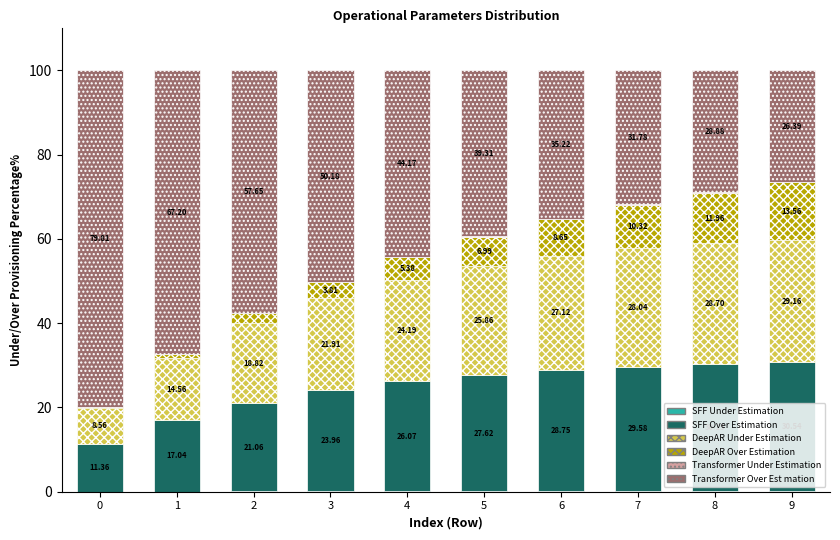

What is the total value across all series at 4?

100.0